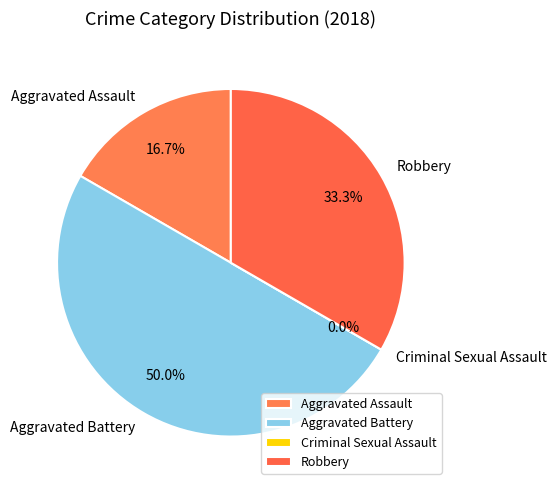

What percentage do Aggravated Battery and Criminal Sexual Assault together represent?

50.0%